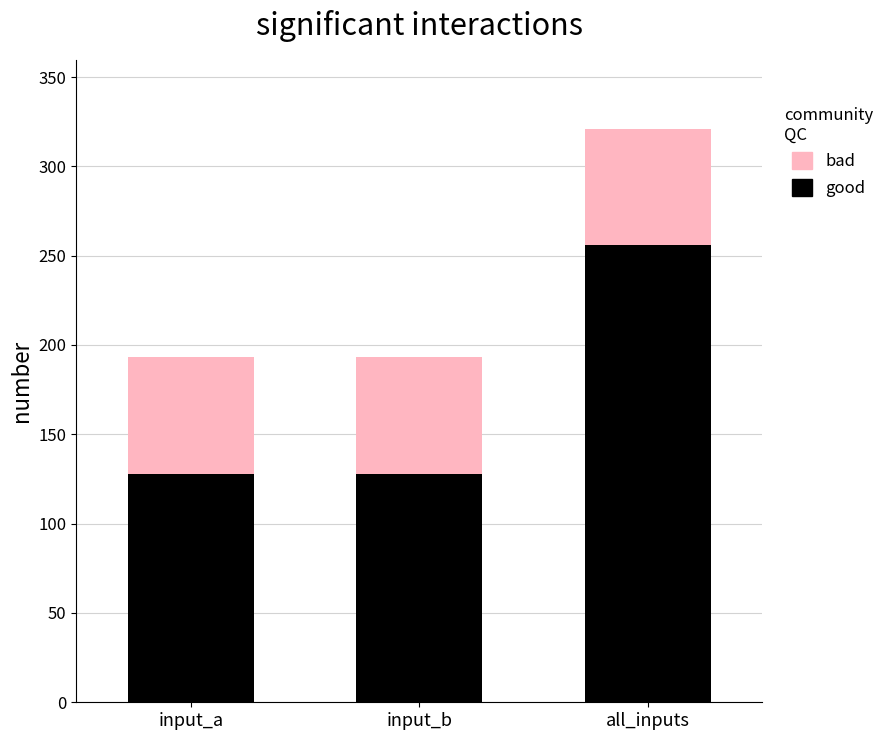

What is the sum of all good values?

512